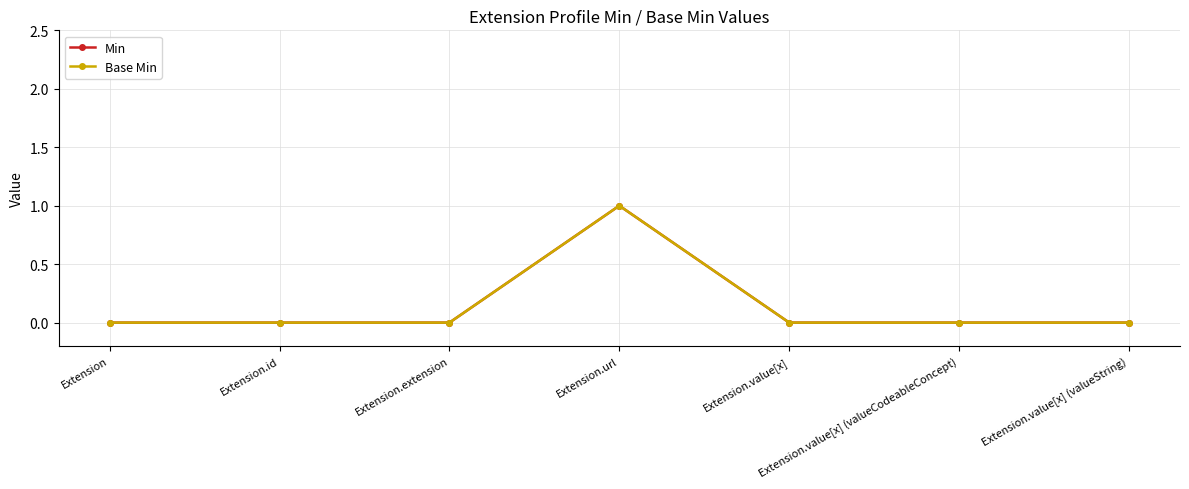

At which category is the sum across all series the highest?

Extension.url